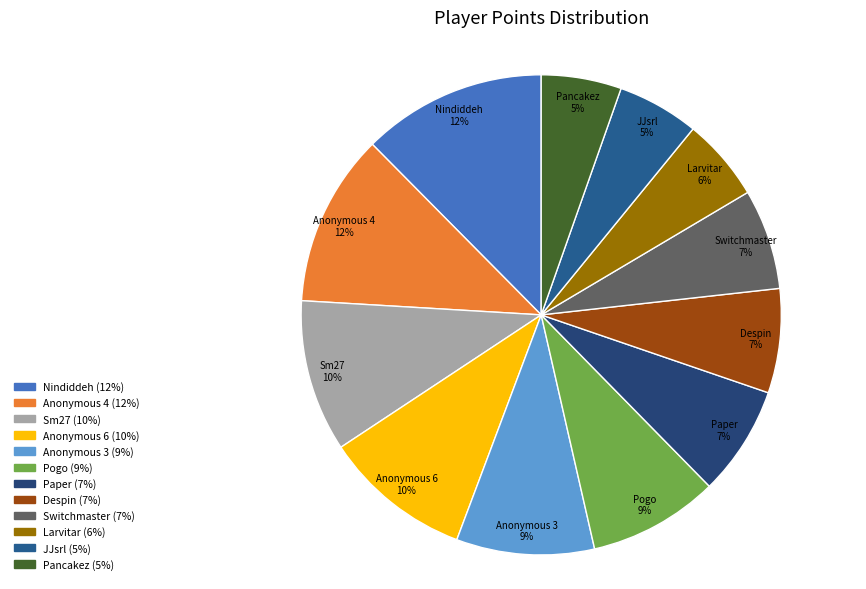

What percentage is the Pogo slice, to the nearest percent?

9%